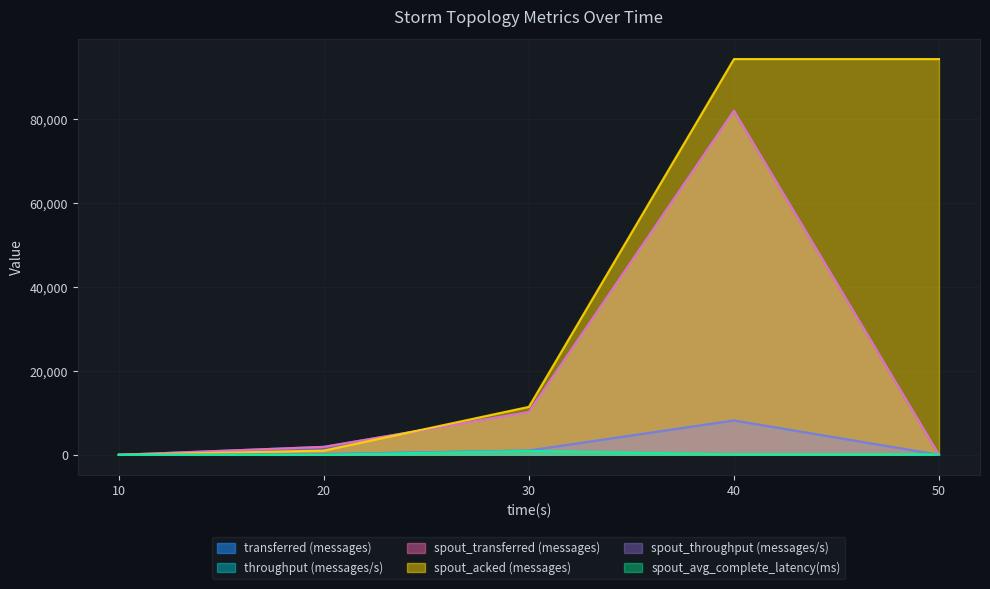

What is the value of the spout_avg_complete_latency(ms) point at the 3rd from the left?

921.0